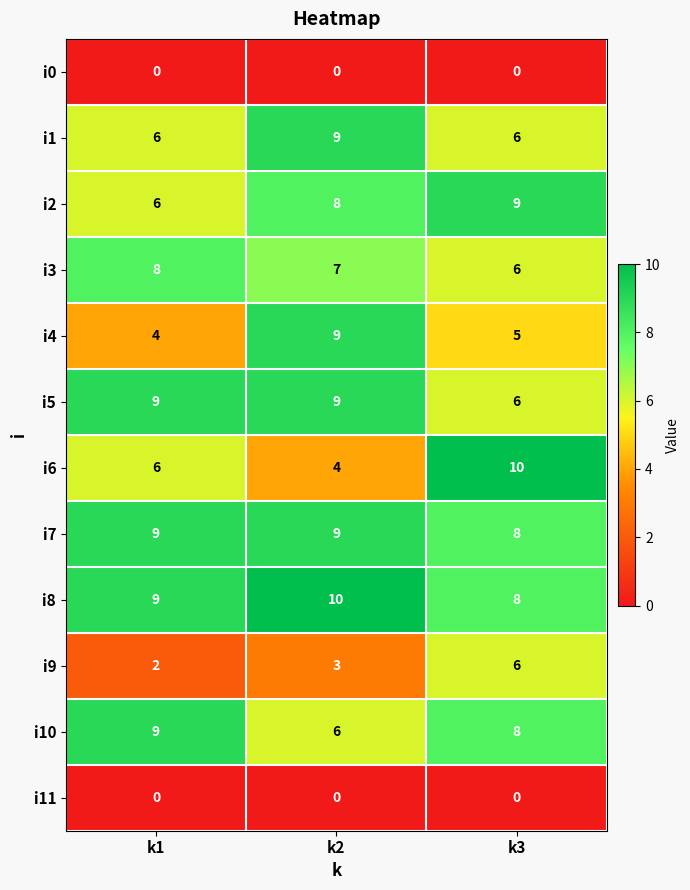

Where is i7 nearest to the value 8?

k3